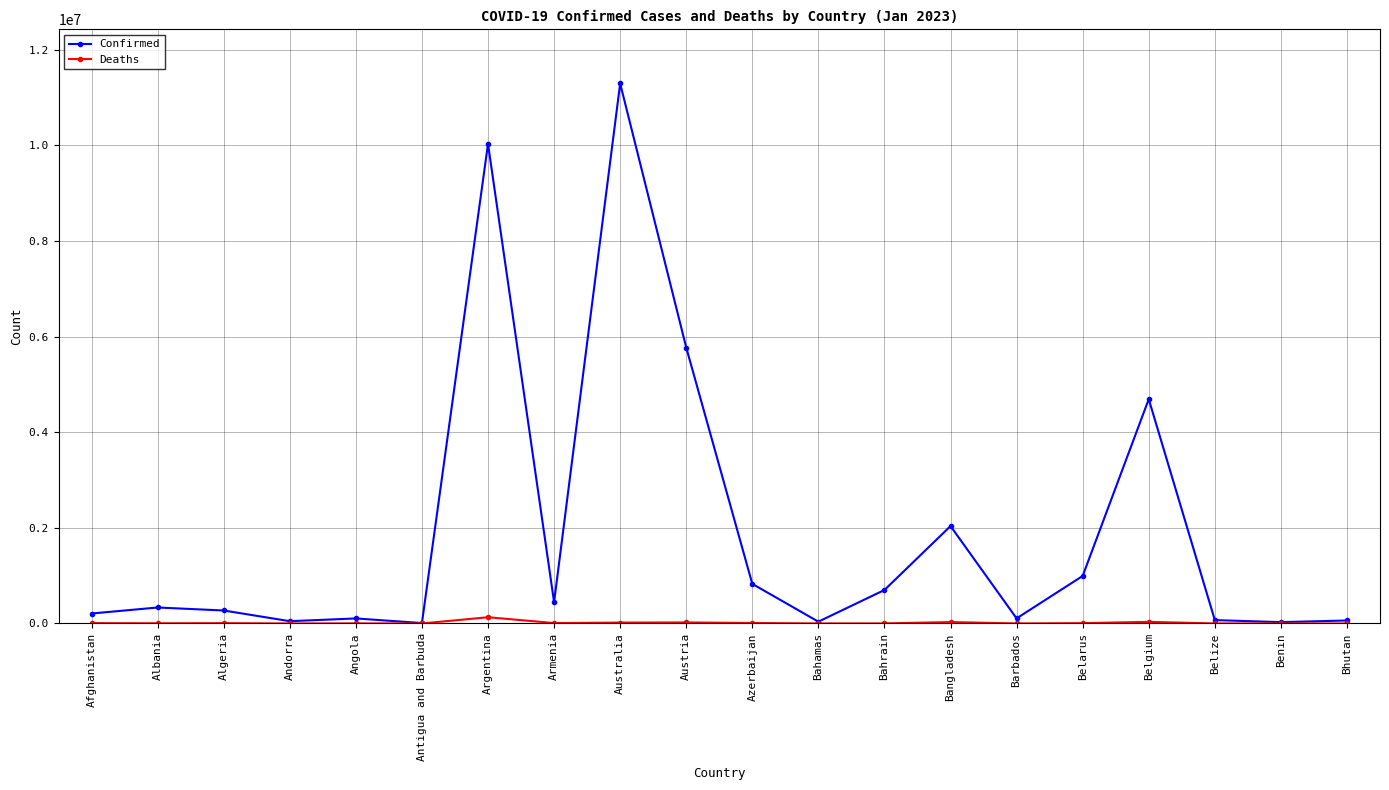

What are all the series names shown in the legend?

Confirmed, Deaths